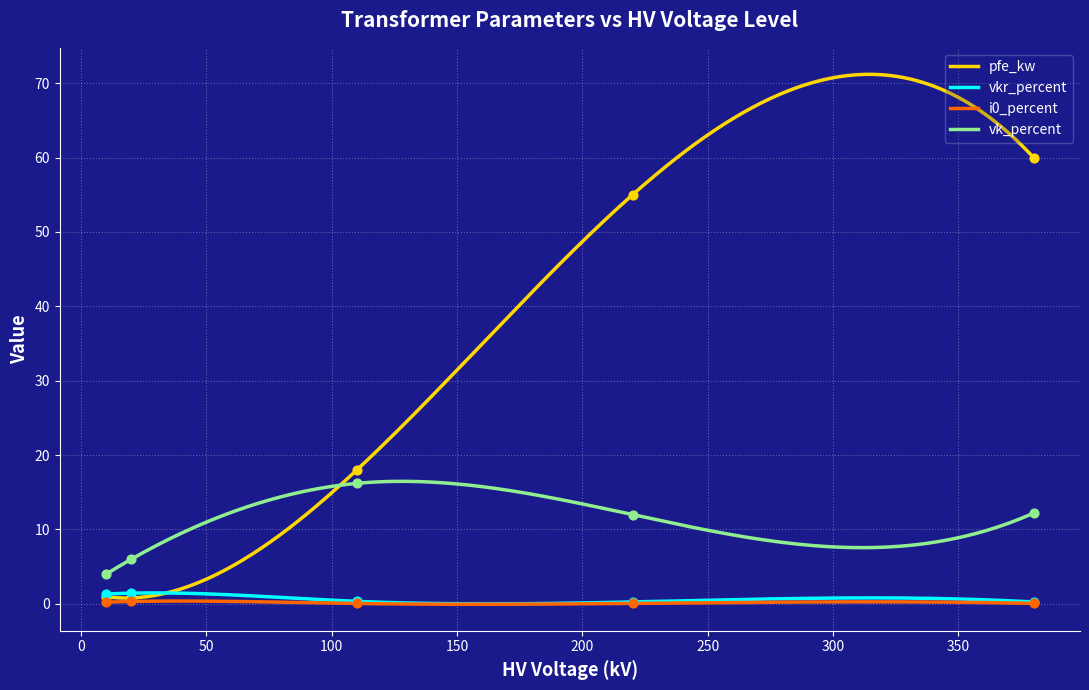

What are all the series names shown in the legend?

pfe_kw, vkr_percent, i0_percent, vk_percent